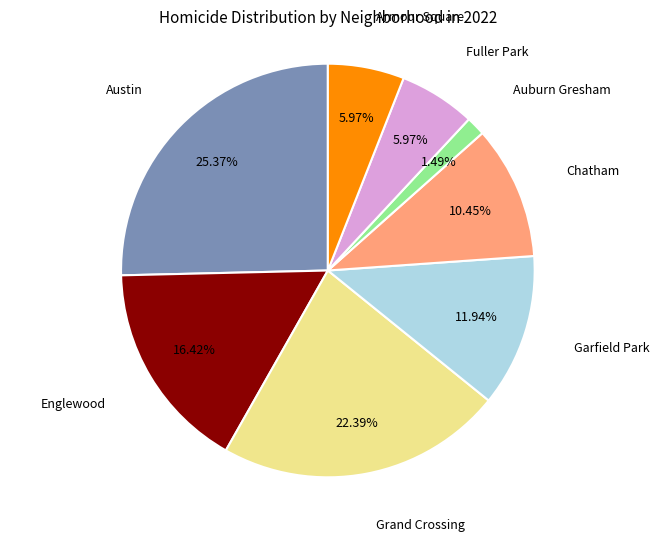

Is there a majority slice in this chart?

No